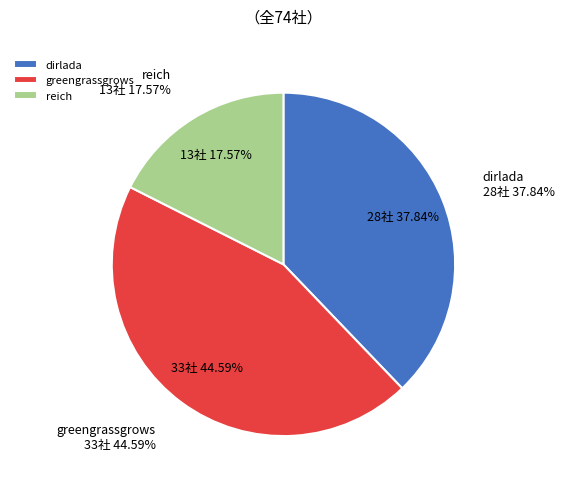

Does reich represent more than half of the total?

No